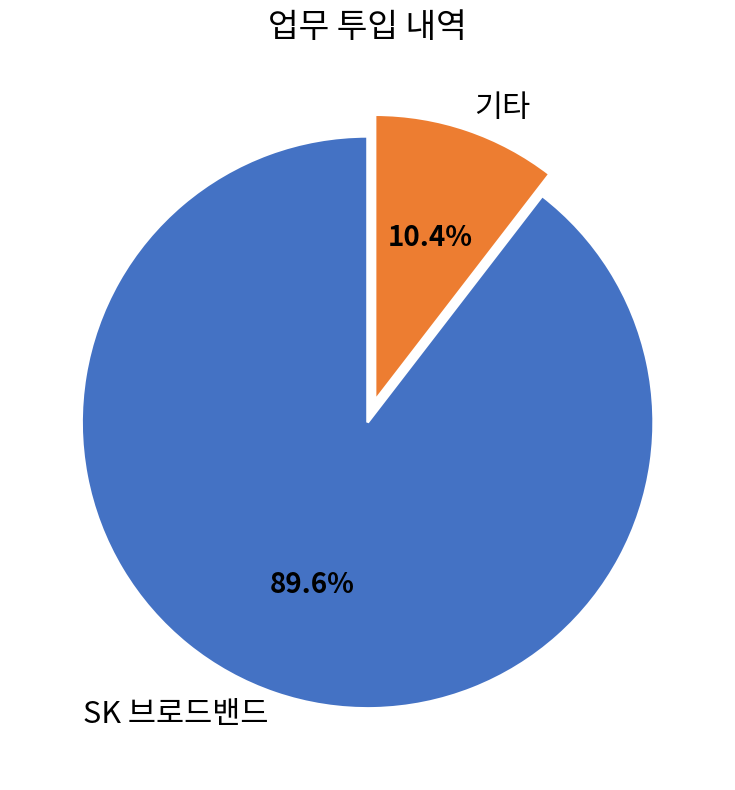

Which category has the biggest portion of the pie?

SK 브로드밴드